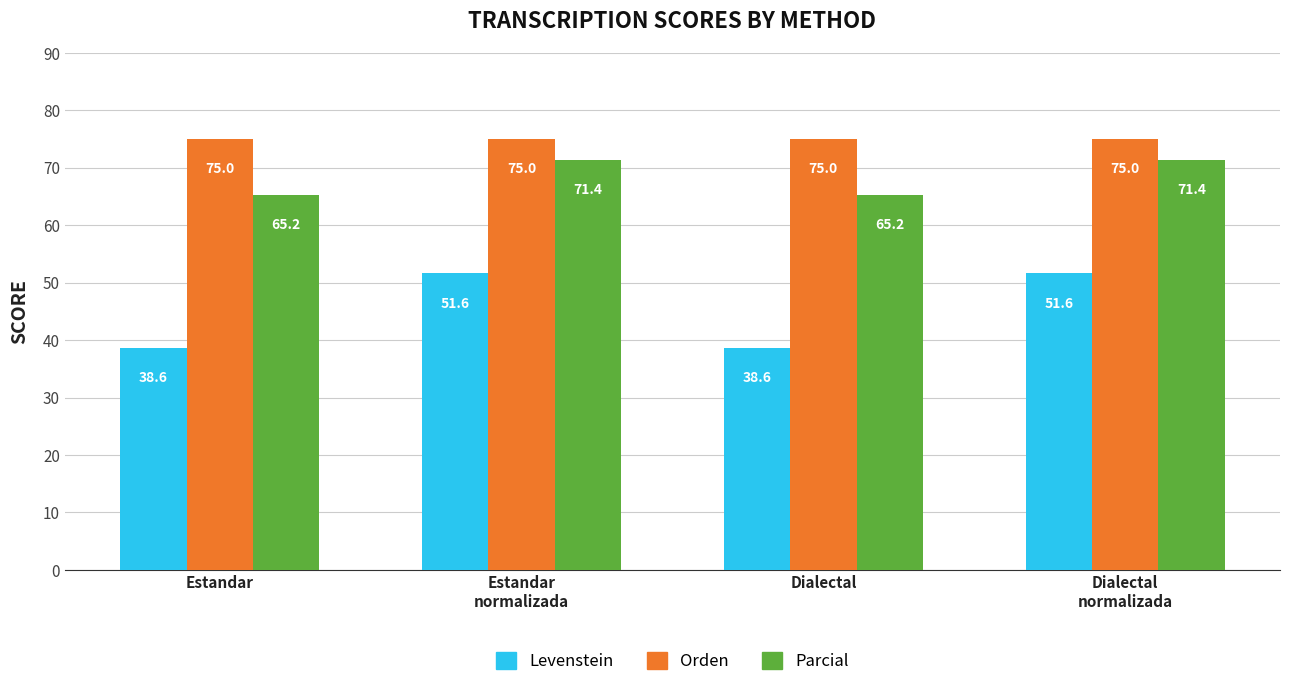

Are the bars grouped side by side (vs. stacked)?

Yes